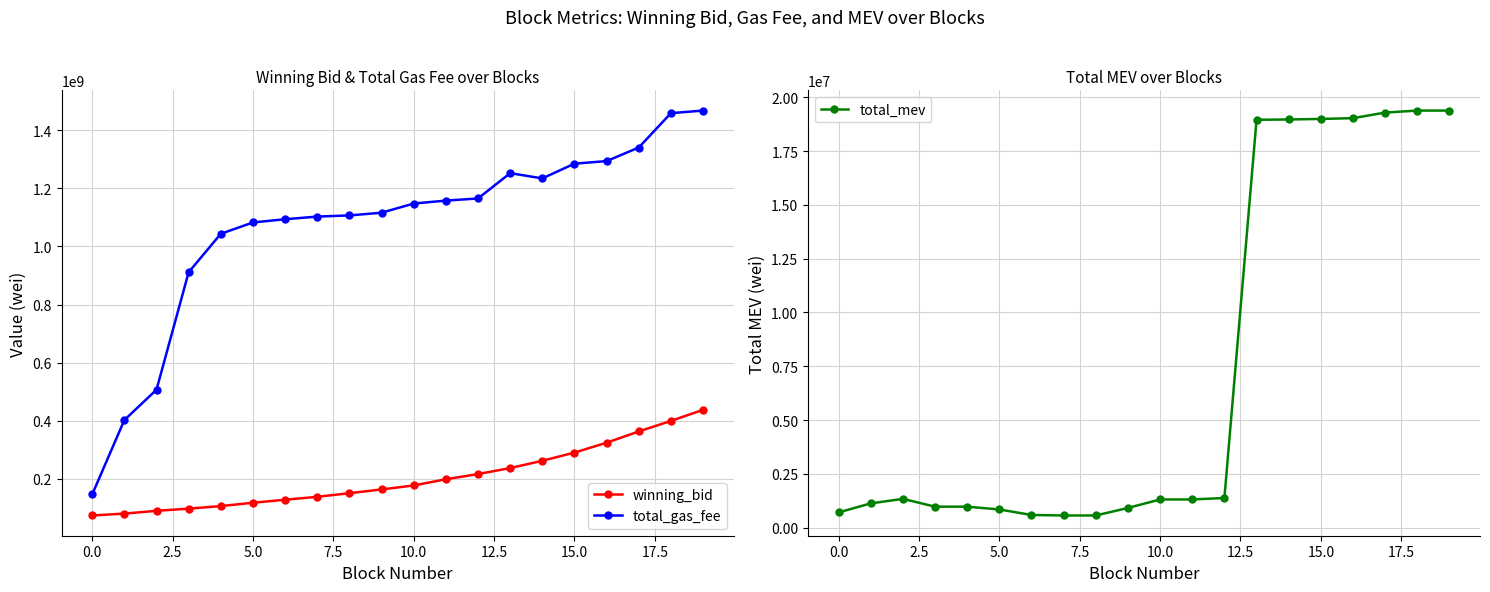

Reading left to right, what are all the values shown in this chart?

winning_bid: 74125753.5	80589457.6	90154601.8	97537932.0	106499407.1	117966254.1	128303611.3	138358837.2	150821383.9	163690880.0	177376549.7	198740158.0	216626205.8	237189693.5	262331102.2	290468657.7	324517509.9	363279143.8	399491396.7	437737467.6
total_gas_fee: 146503007.0	402310019.0	506860013.0	911100020.0	1043260003.0	1082299997.0	1093399994.0	1102499993.0	1106499998.0	1115800011.0	1147400000.0	1157500000.0	1164800006.0	1251919987.0	1233919990.0	1284619995.0	1293419995.0	1340119994.0	1458419994.0	1467219997.0
total_mev: 702600.0	1123830.0	1334590.0	971200.0	971200.0	841300.0	585300.0	561800.0	561800.0	911800.0	1306800.0	1306800.0	1374300.0	18957100.0	18971300.0	18996000.0	19032800.0	19291400.0	19384700.0	19384700.0